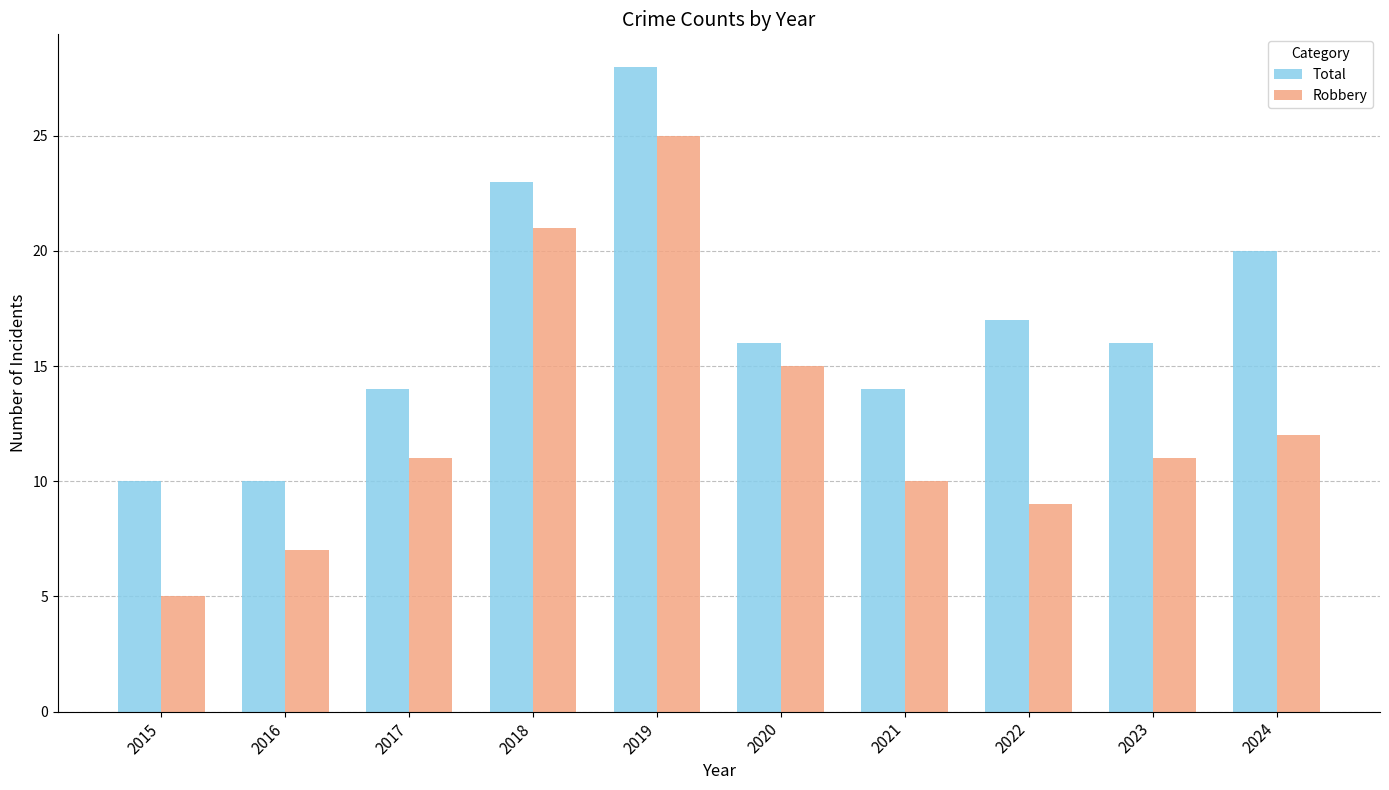

Are the bars grouped side by side (vs. stacked)?

Yes